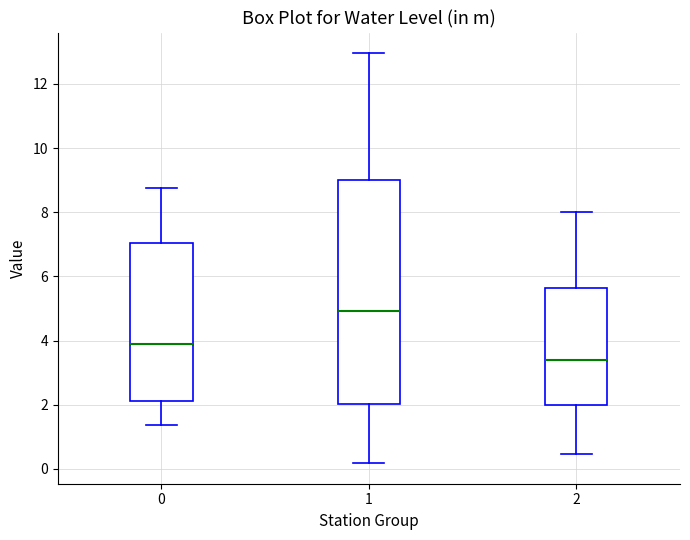

Which box is the tallest, from its lower edge to its upper edge?

1